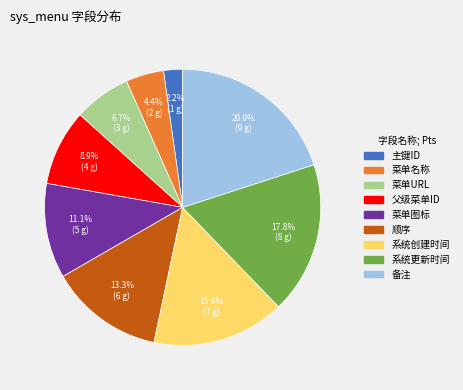

To the nearest percent, what is the combined percentage of 备注 and 父级菜单ID?

29%